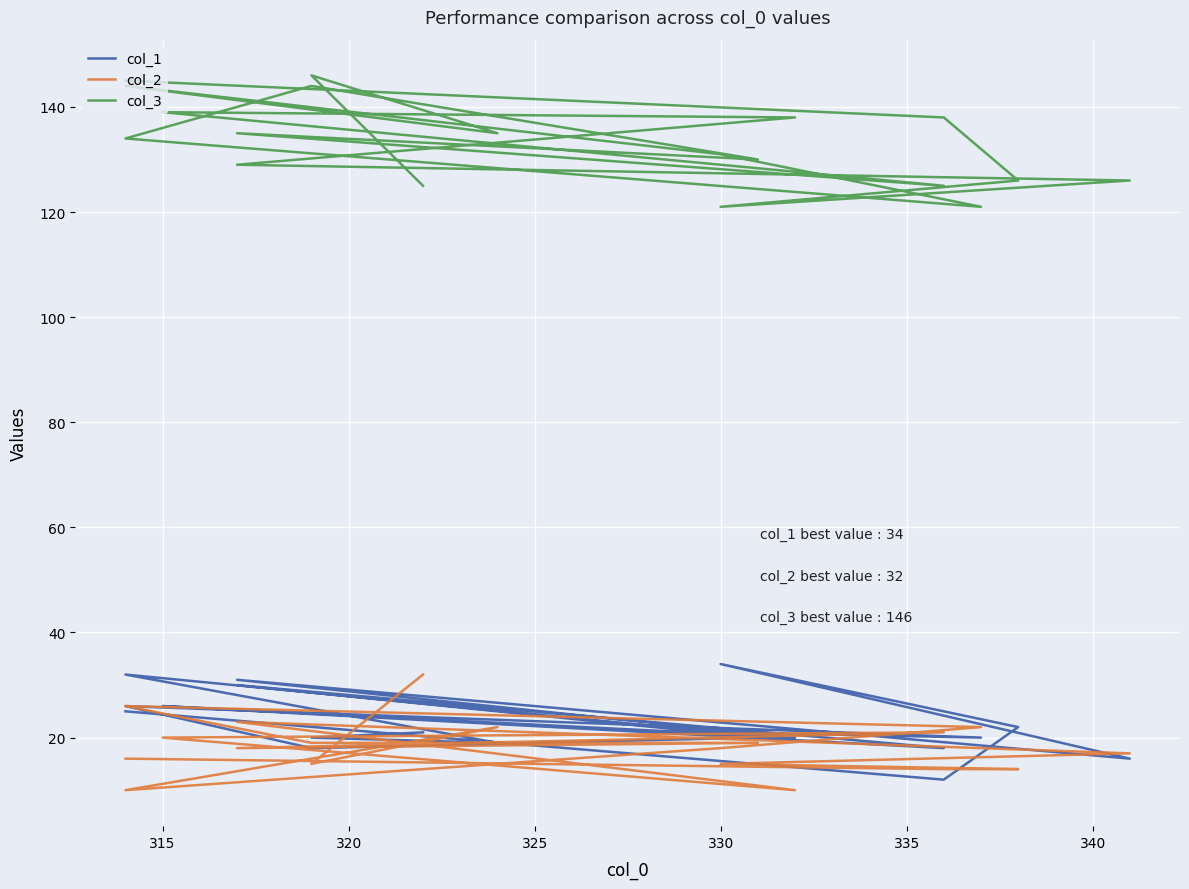

What is the difference between the second highest and minimum values in the col_2 series?

16